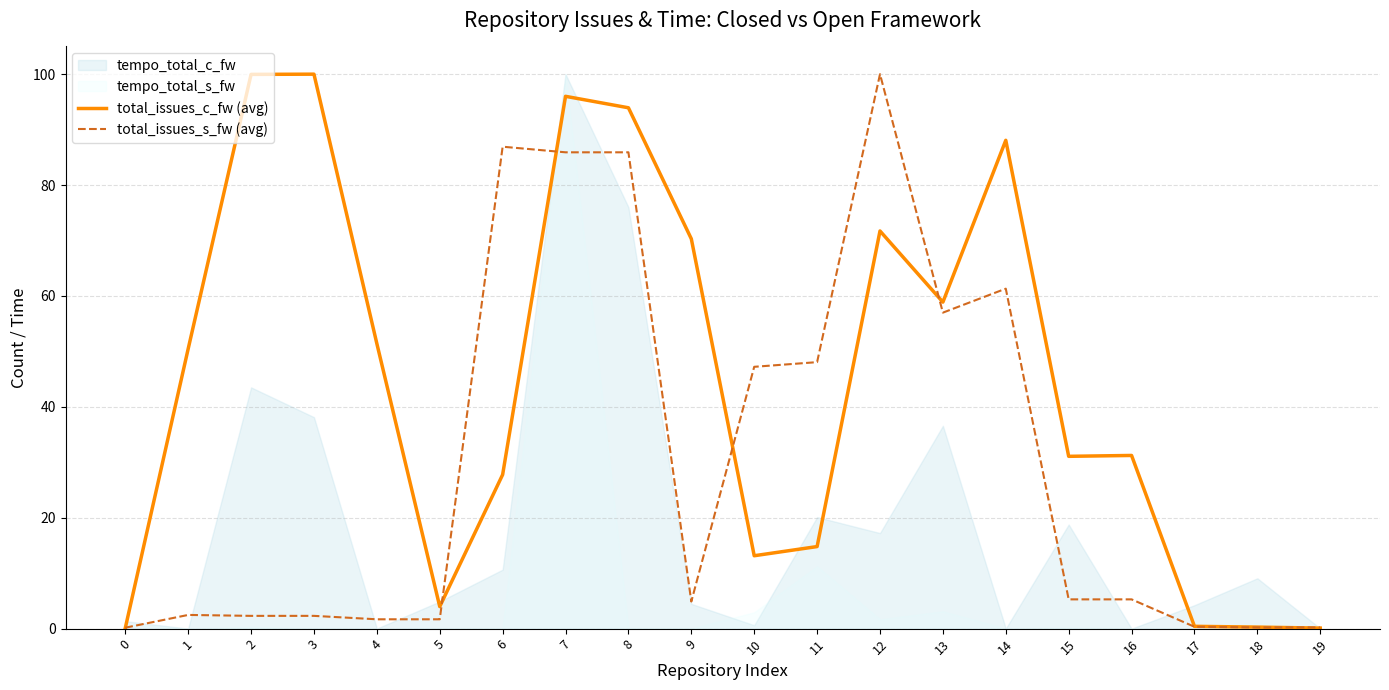

What is the smallest value displayed?

0.1